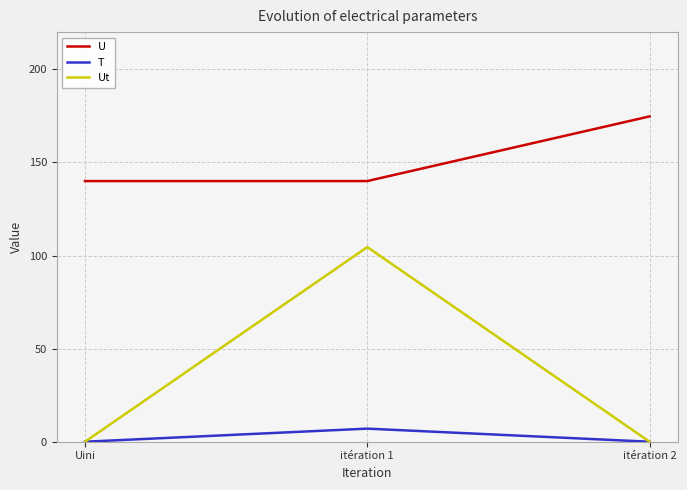

At itération 1, list the series in order from largest to smallest.

U, Ut, T